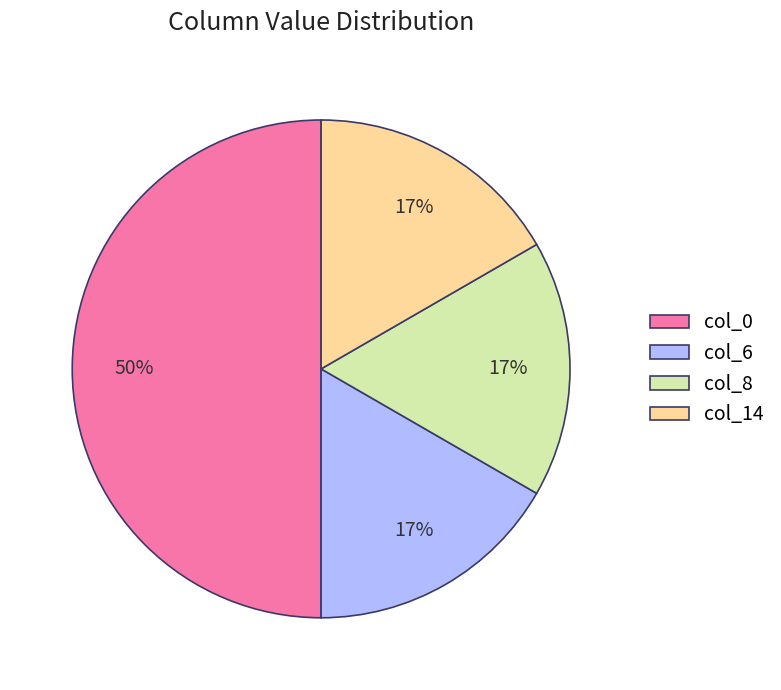

What is the largest slice in the pie chart?

col_0